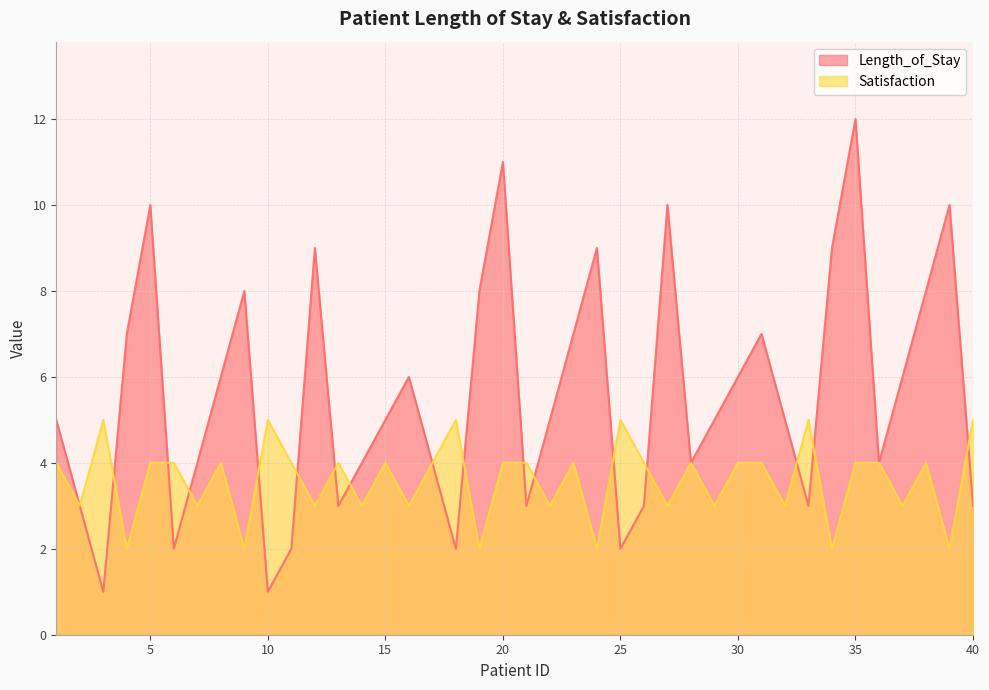

What is the average value of the Satisfaction series?

4